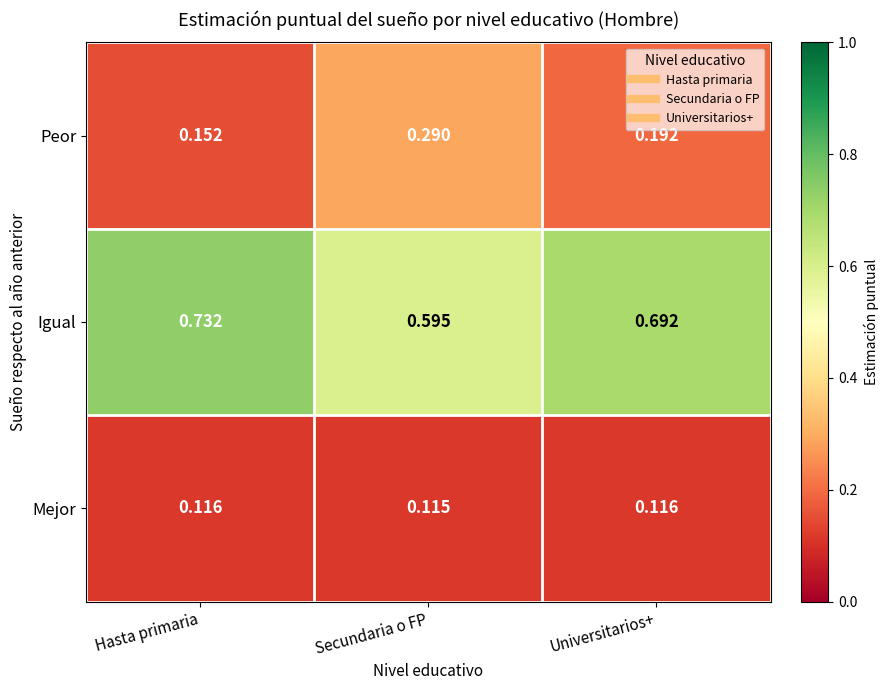

At which label is Igual closest to 0?

Secundaria o FP